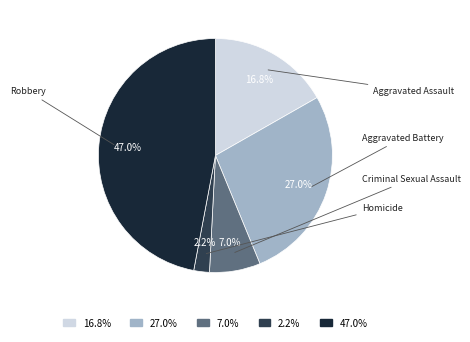

How many slices are in this pie chart?

5